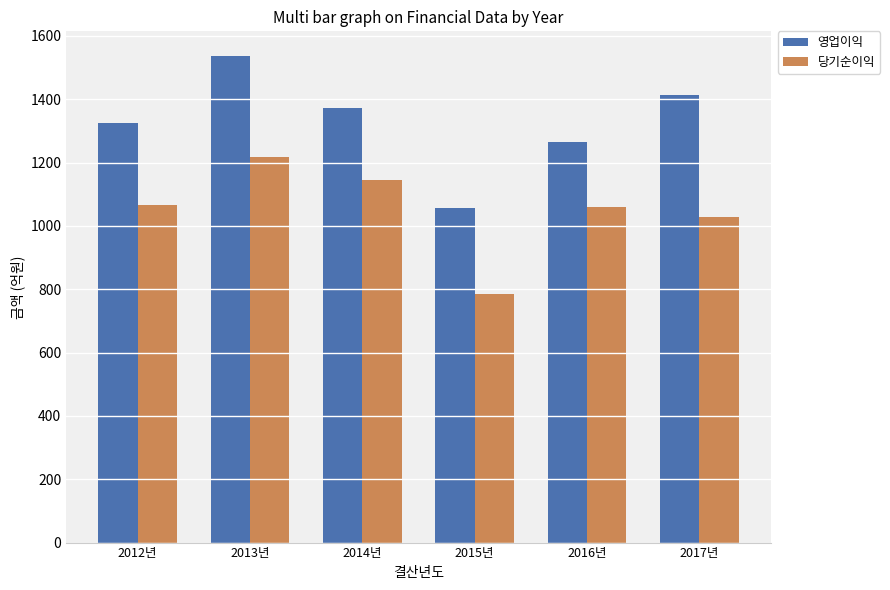

Which series has the largest range (max minus min)?

영업이익